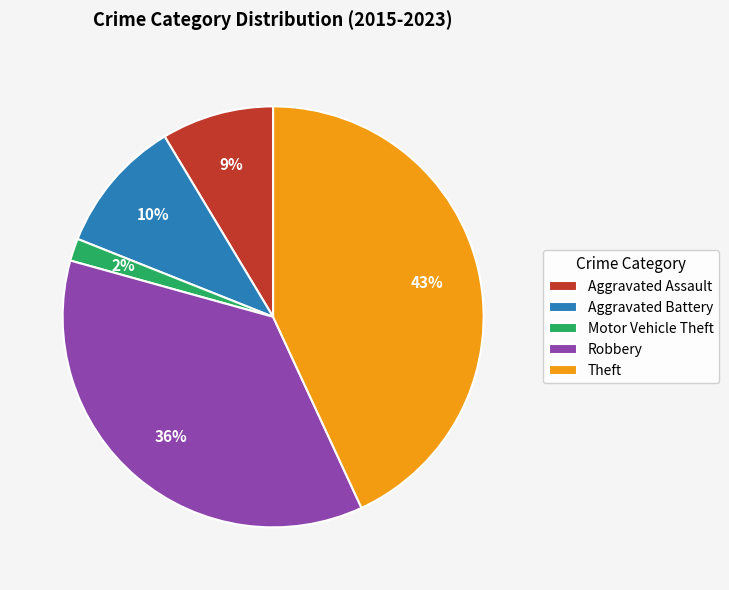

Between Aggravated Battery and Aggravated Assault, which is larger?

Aggravated Battery